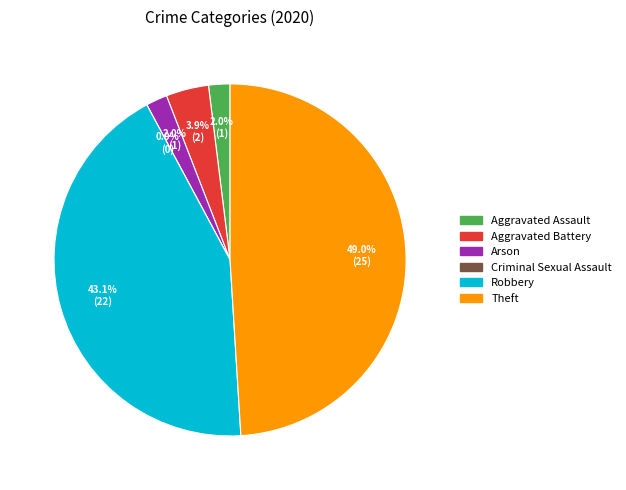

What percentage is NOT represented by Criminal Sexual Assault?

100.0%